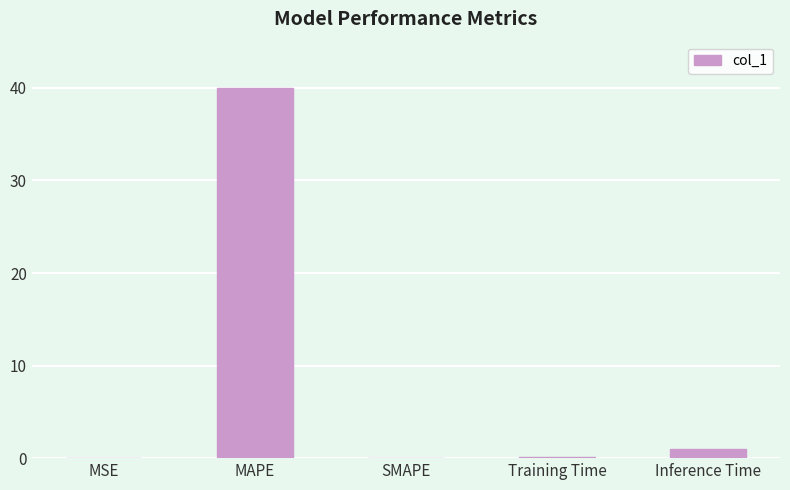

What is the difference between the values at Inference Time and SMAPE?

1.0